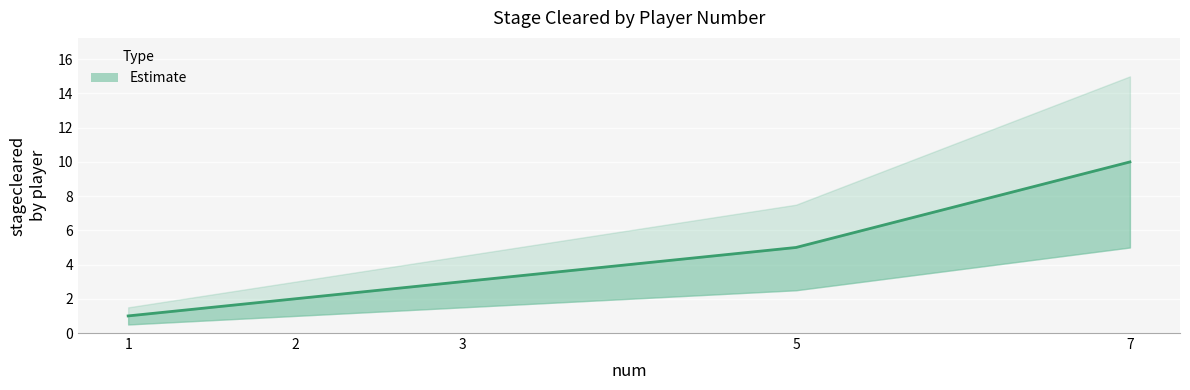

True or false: the data shows 0 at 1.

False